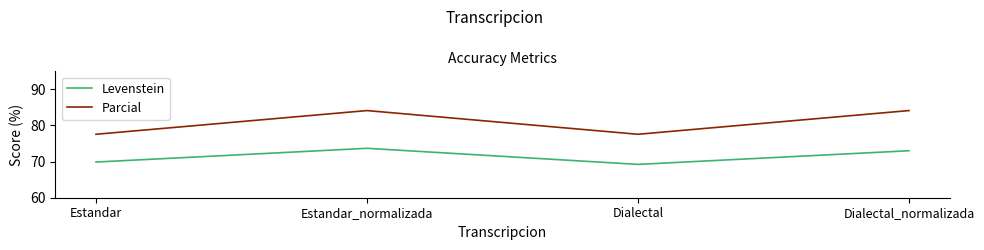

What is the average value of the Parcial series?

80.9